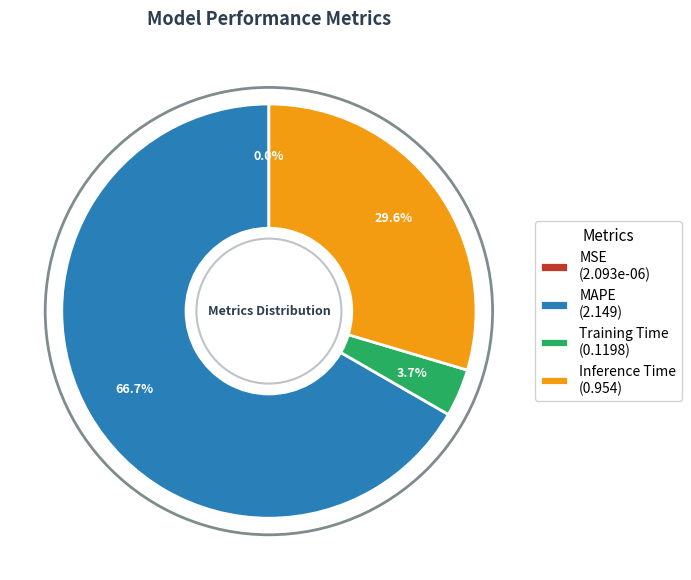

Combined, what portion of the pie is Training Time and Inference Time?

33.3%